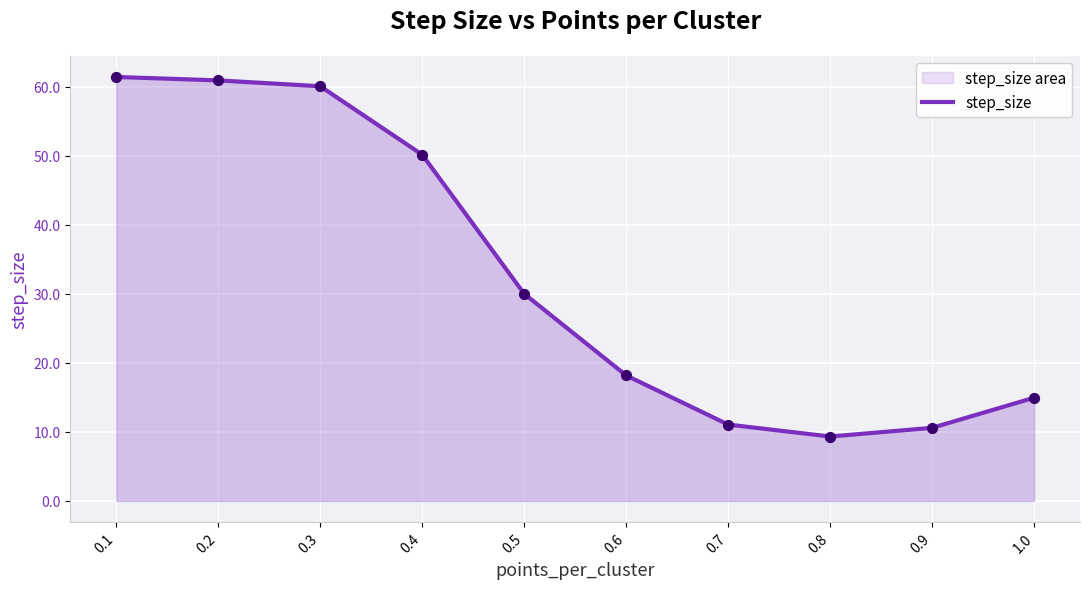

Which has a higher value, 0.7 or 0.2?

0.2